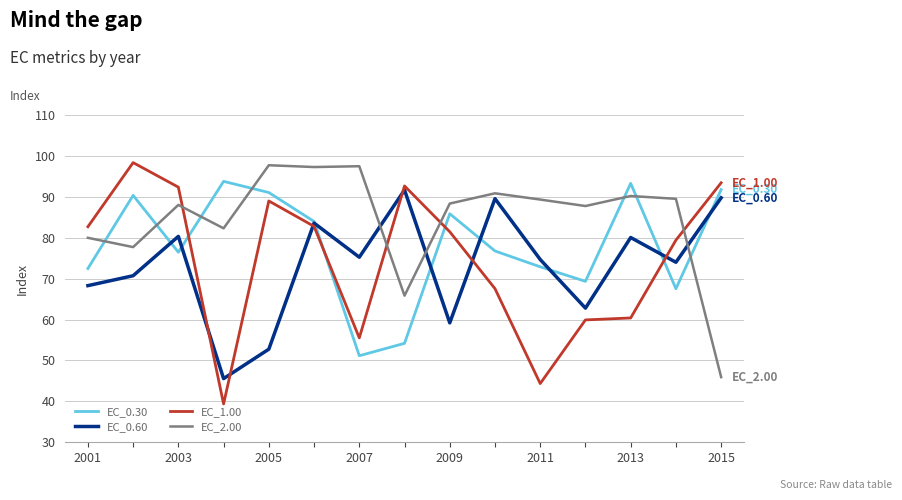

Which series has the widest spread of values?

EC_1.00